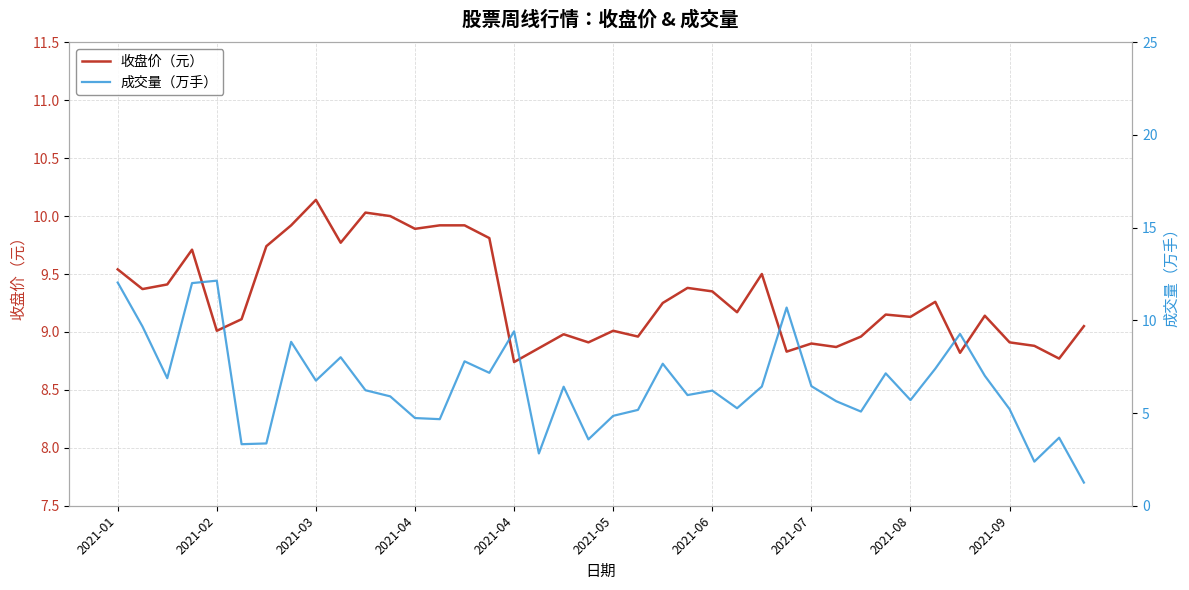

Which category has the lowest value across all series?

39